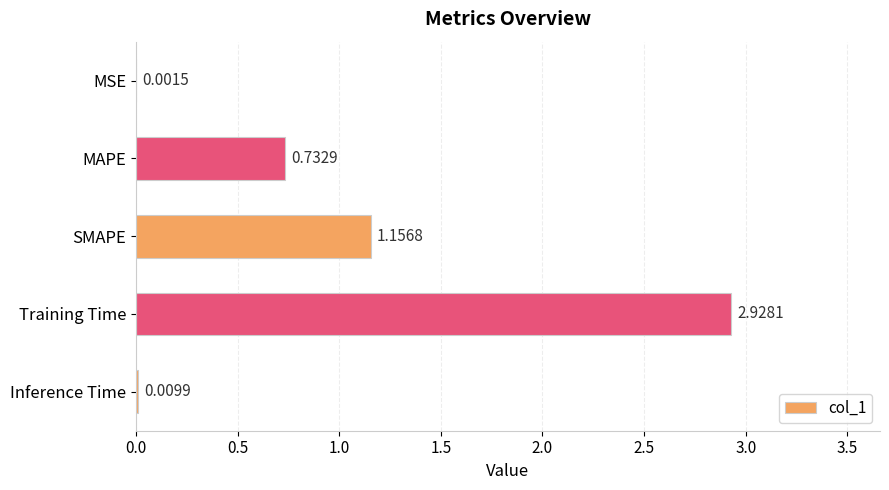

What is the average value?

1.0